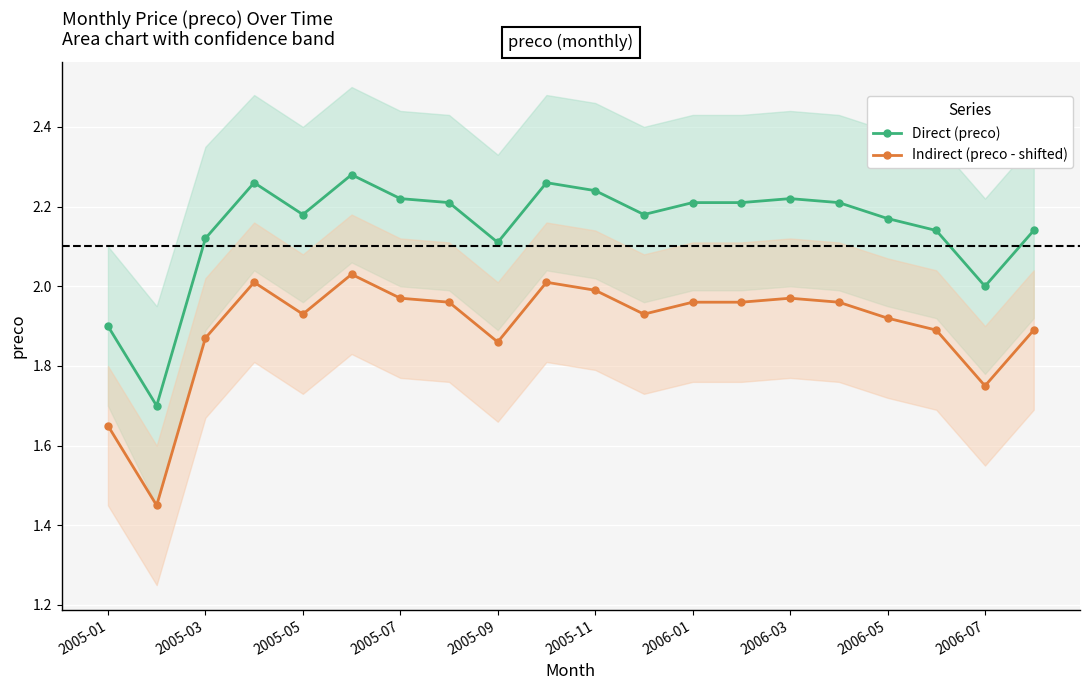

What is the lowest value of the Direct (preco) series?

1.7